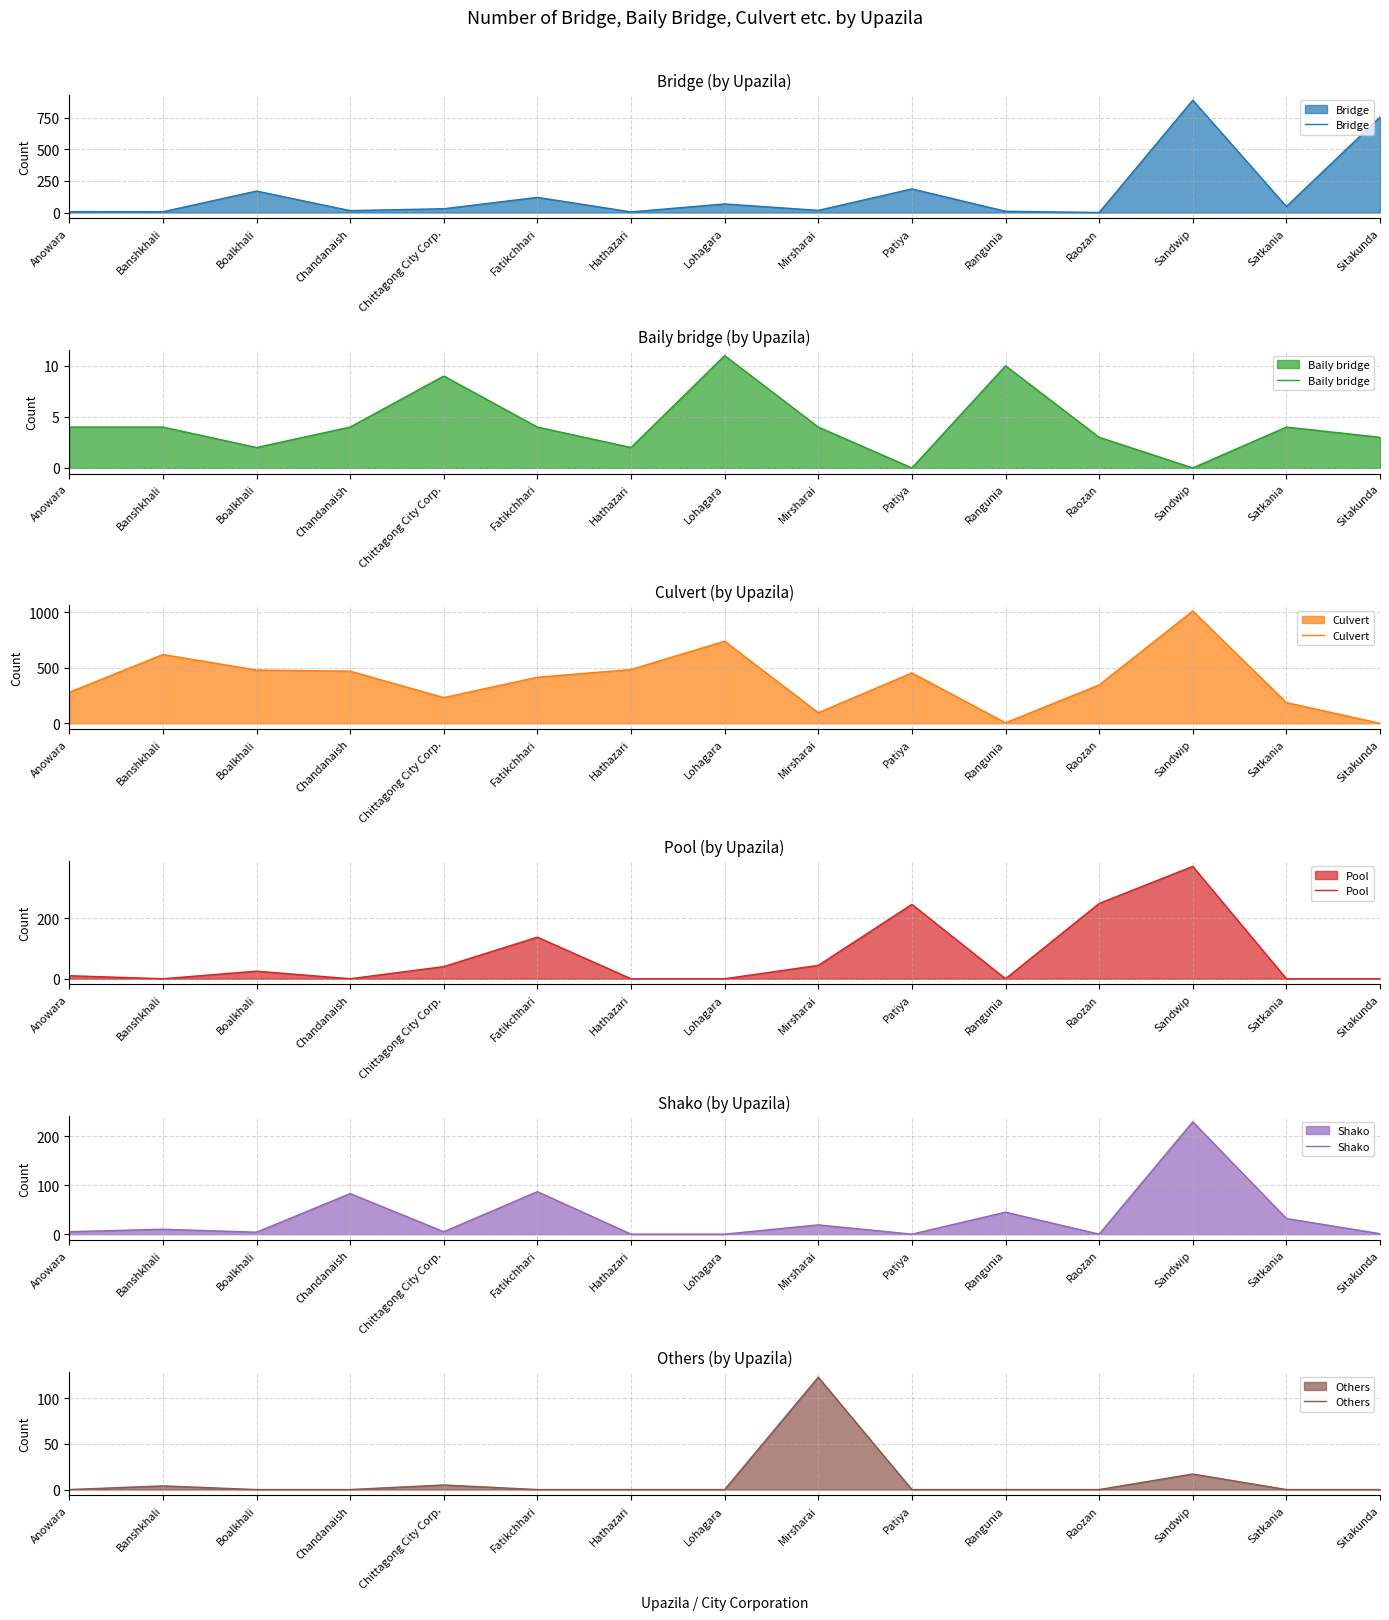

What is the difference between the highest and lowest values at Sandwip?

1012